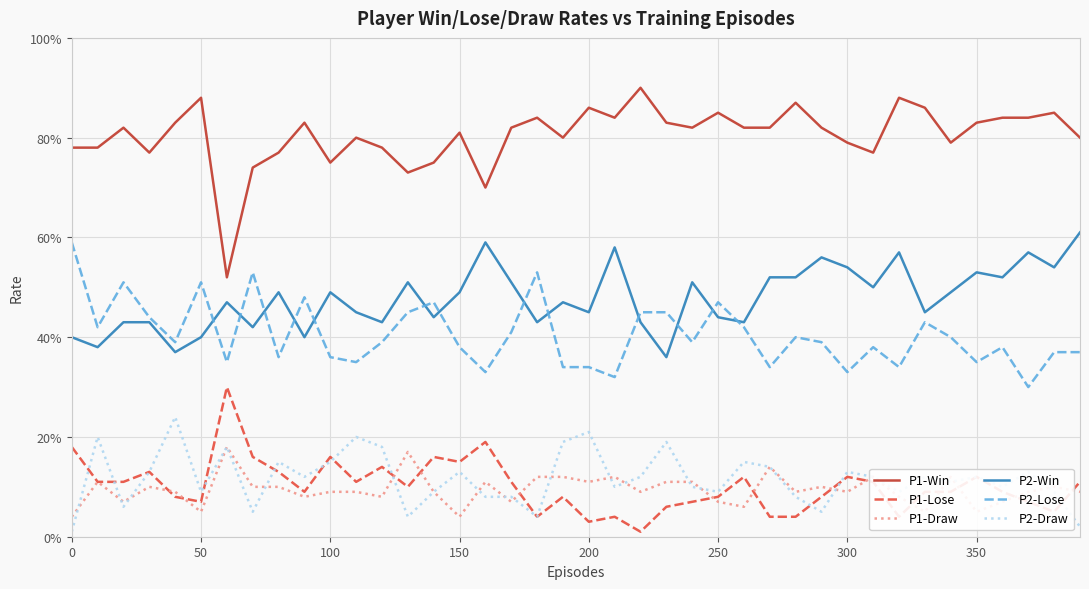

What is the minimum value for P1-Win?

0.5